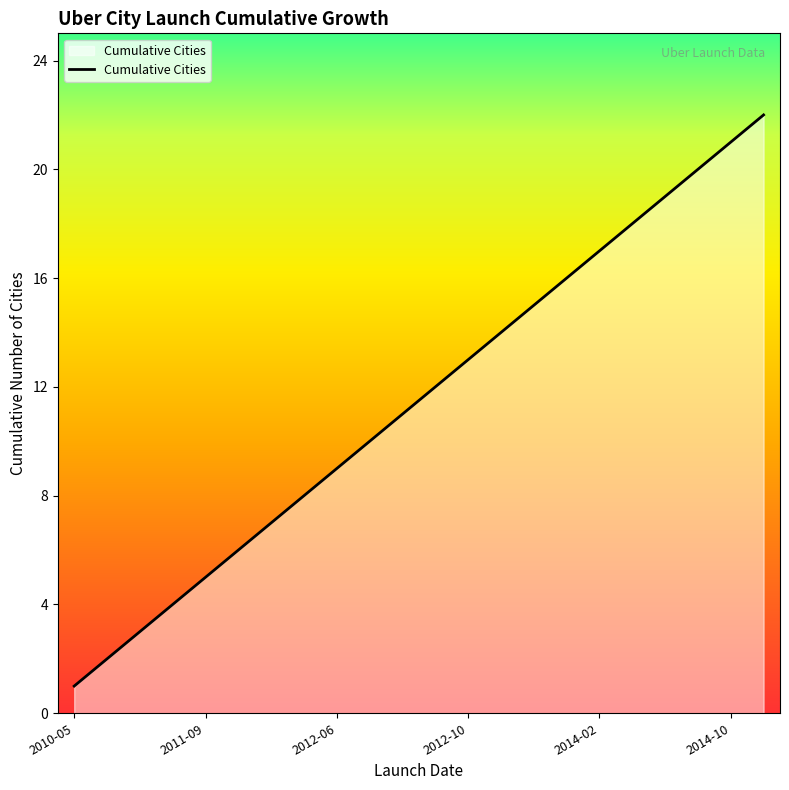

What is the difference between the maximum and minimum values?

21